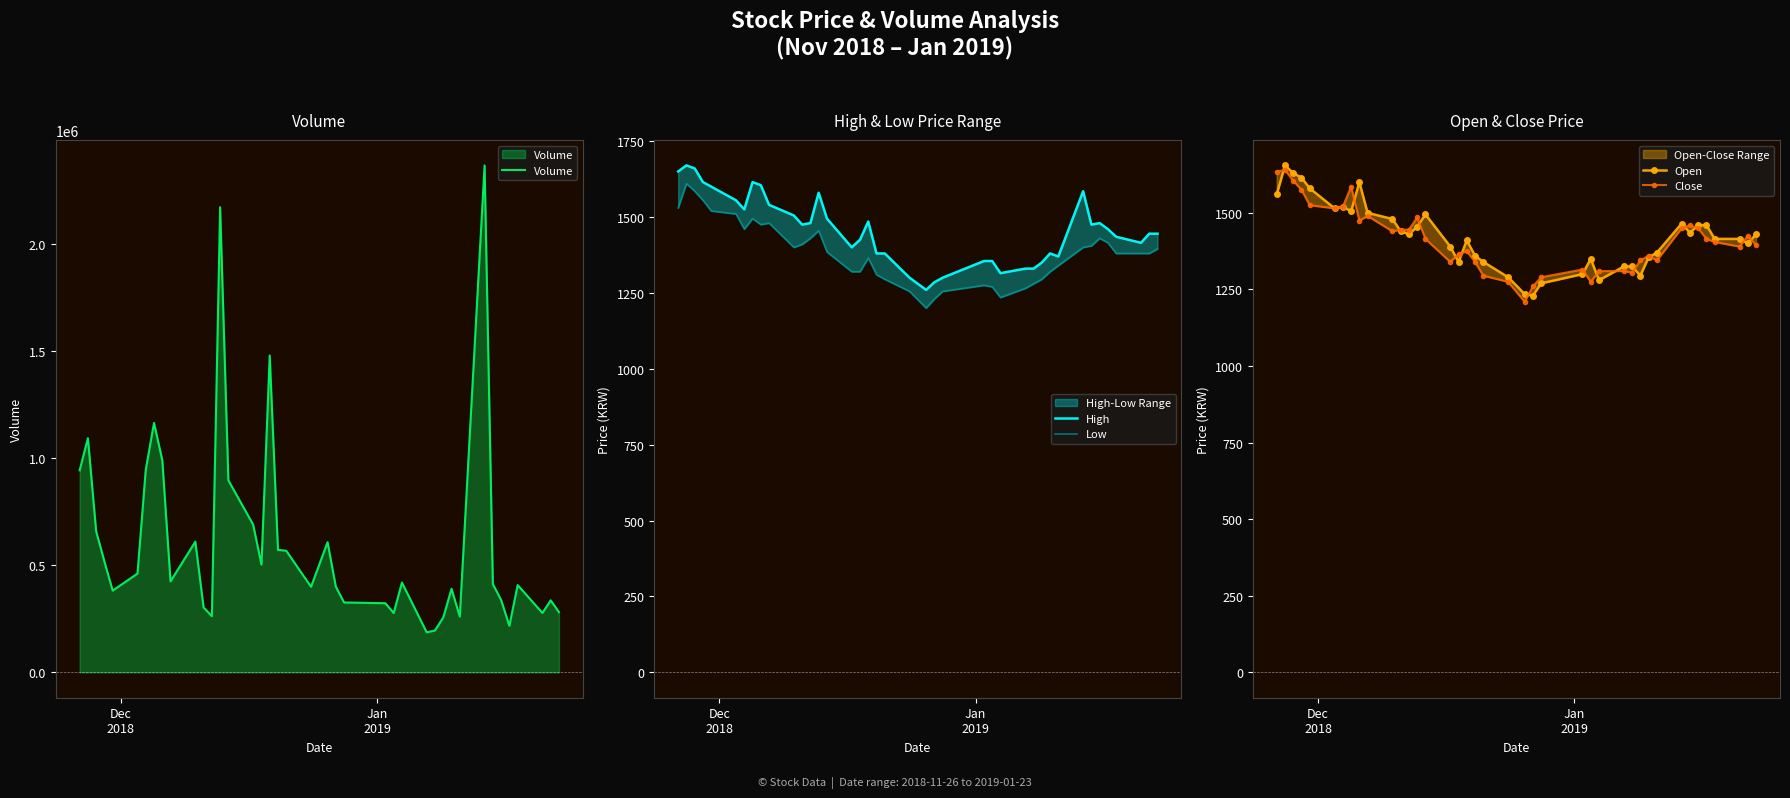

What is the difference between the maximum and second lowest values in the Low series?

380